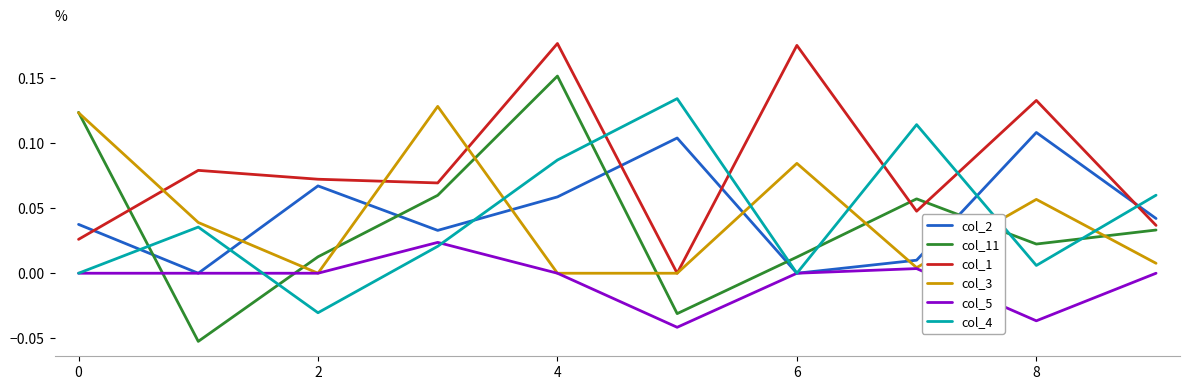

Which series has the widest spread of values?

col_11